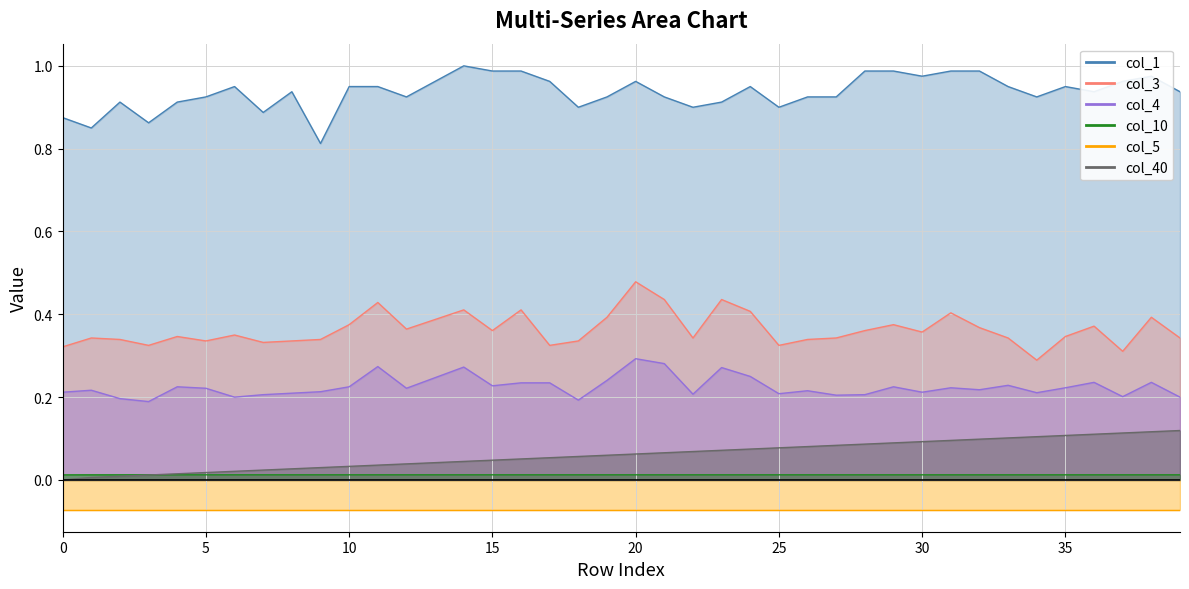

Is it true that col_4 equals 0.4 at 29?

False